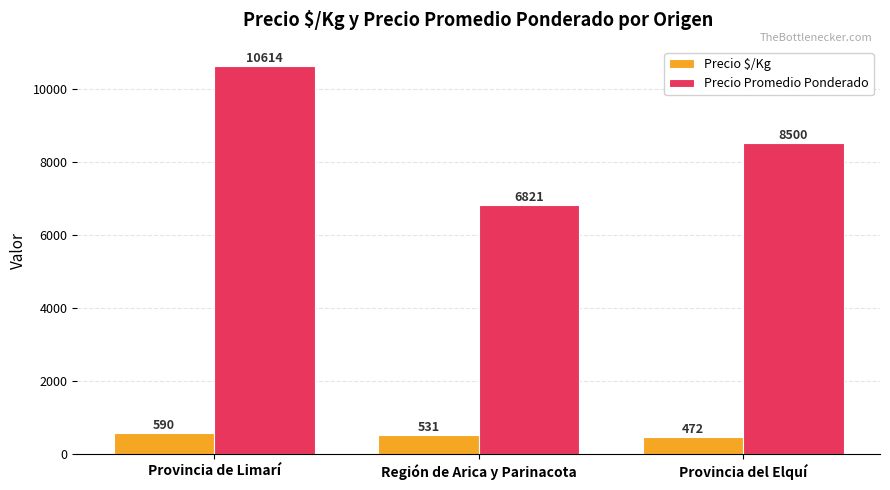

Rank the categories by Precio $/Kg value from lowest to highest.

Provincia del Elquí, Región de Arica y Parinacota, Provincia de Limarí